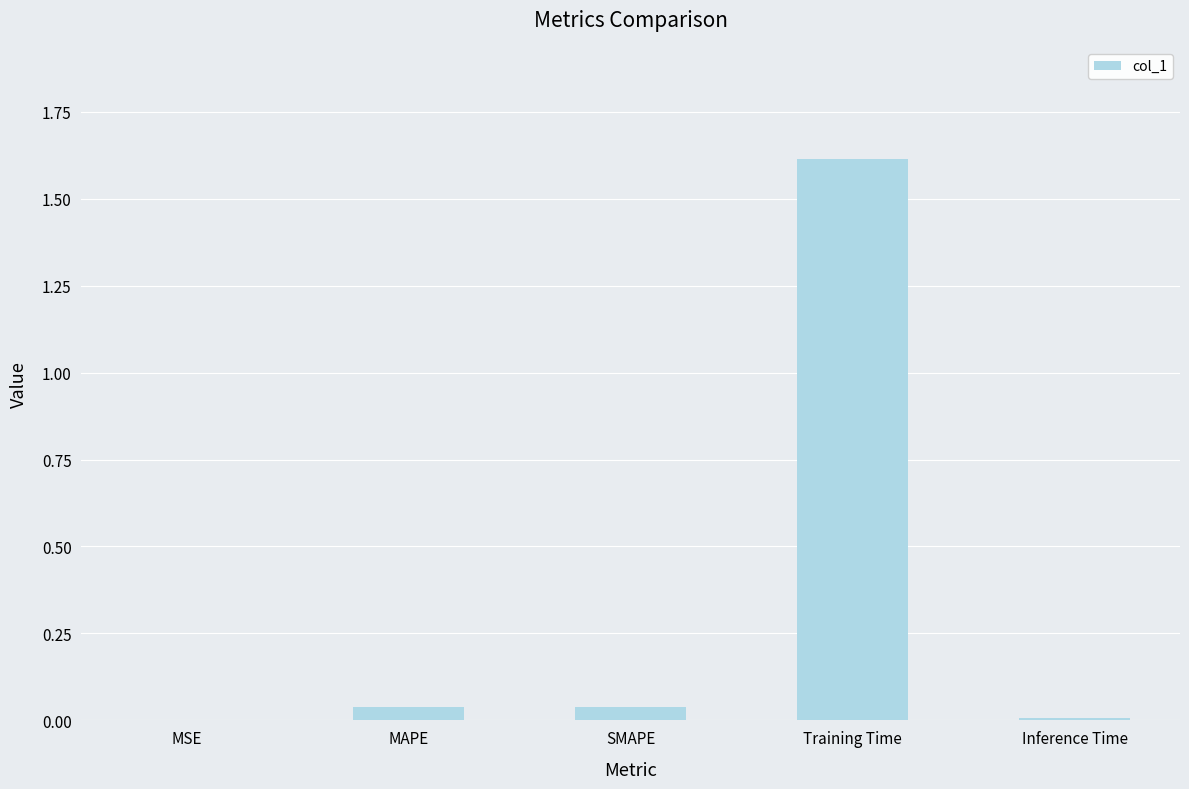

Is it true that the value at Training Time is 1.6?

True